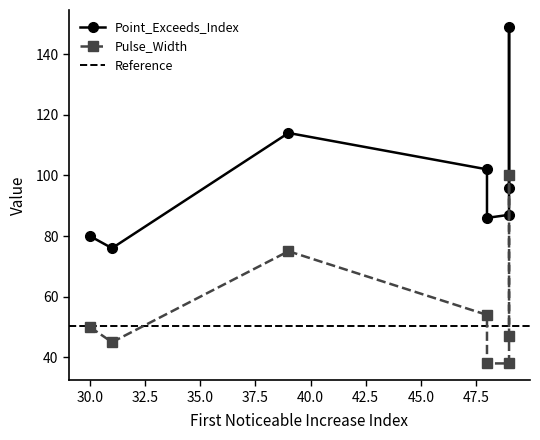

How many distinct data groups are displayed?

2